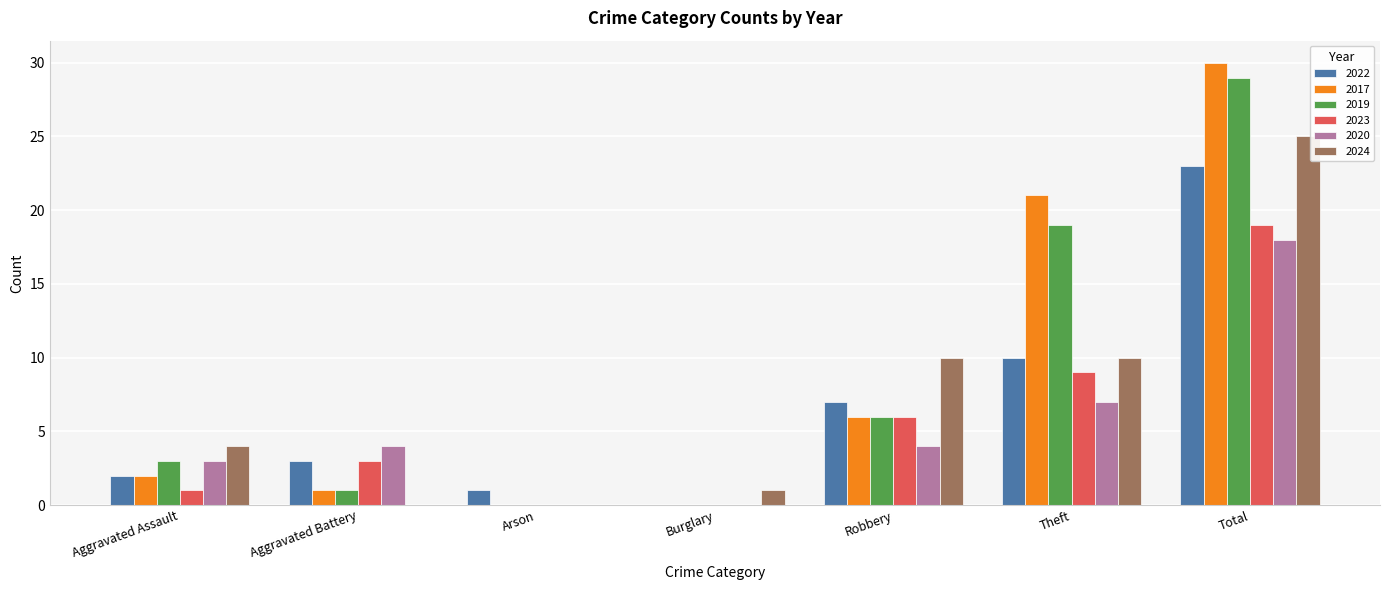

The 2019 series shows 8 at Robbery. True or false?

False